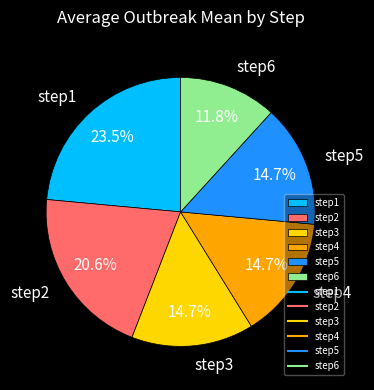

Does step3 account for over 50% of the chart?

No